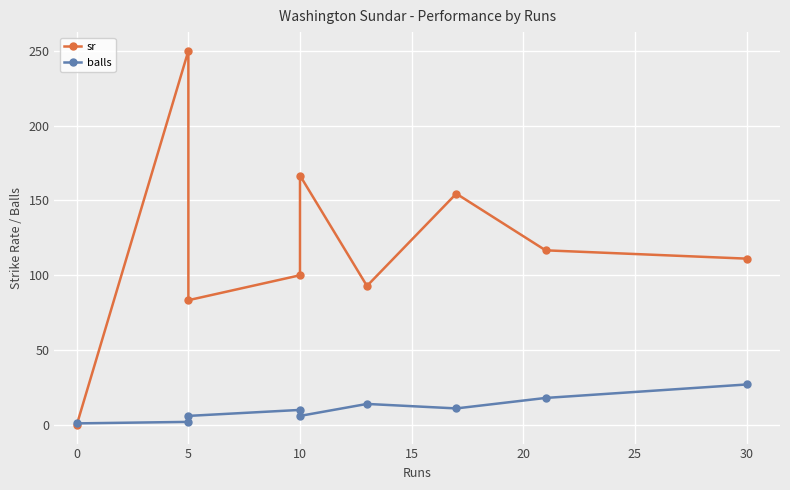

What is the difference between the maximum and second lowest values in the sr series?

166.7